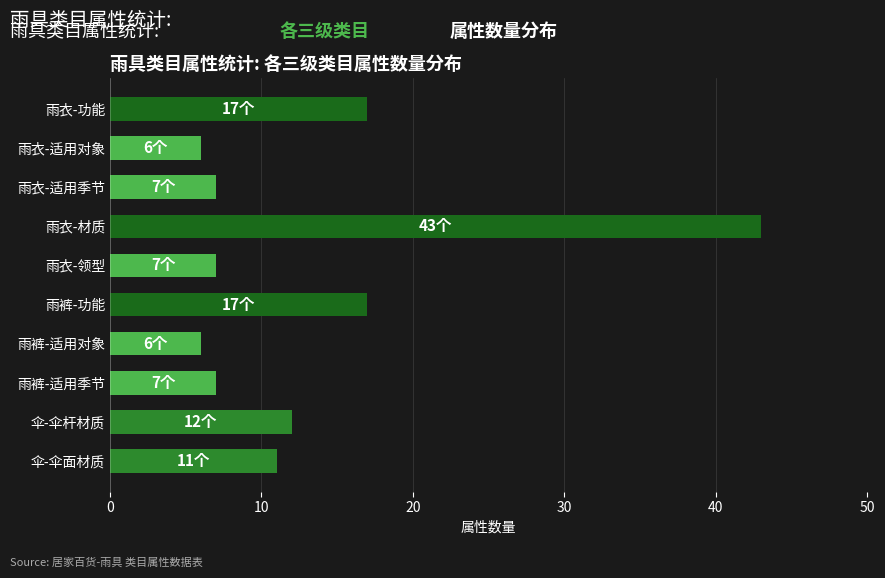

Reading top to bottom, extract all data points from this chart.

雨衣-功能=17	雨衣-适用对象=6	雨衣-适用季节=7	雨衣-材质=43	雨衣-领型=7	雨裤-功能=17	雨裤-适用对象=6	雨裤-适用季节=7	伞-伞杆材质=12	伞-伞面材质=11